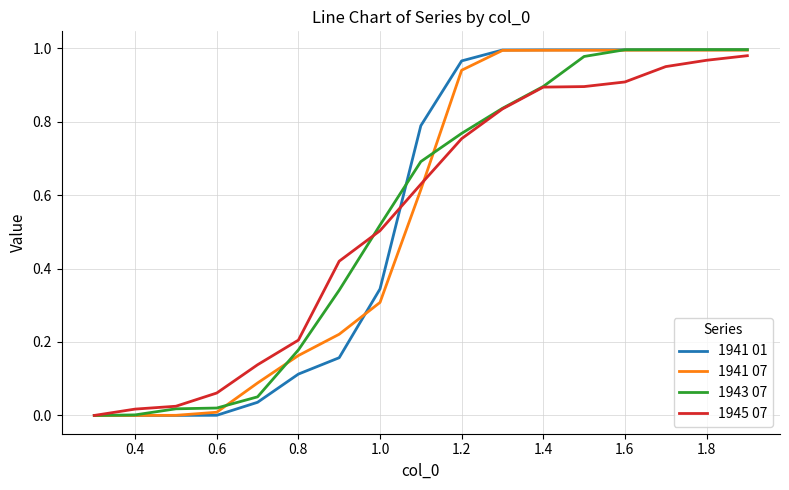

What are all the series names shown in the legend?

1941 01, 1941 07, 1943 07, 1945 07